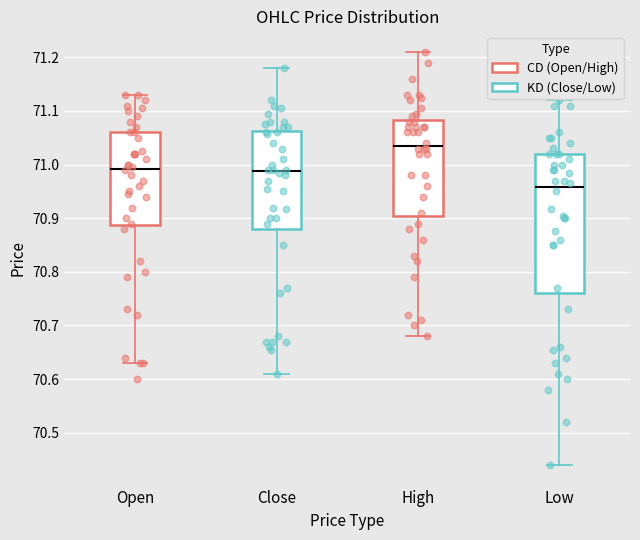

Which box's median line is the lowest?

Low